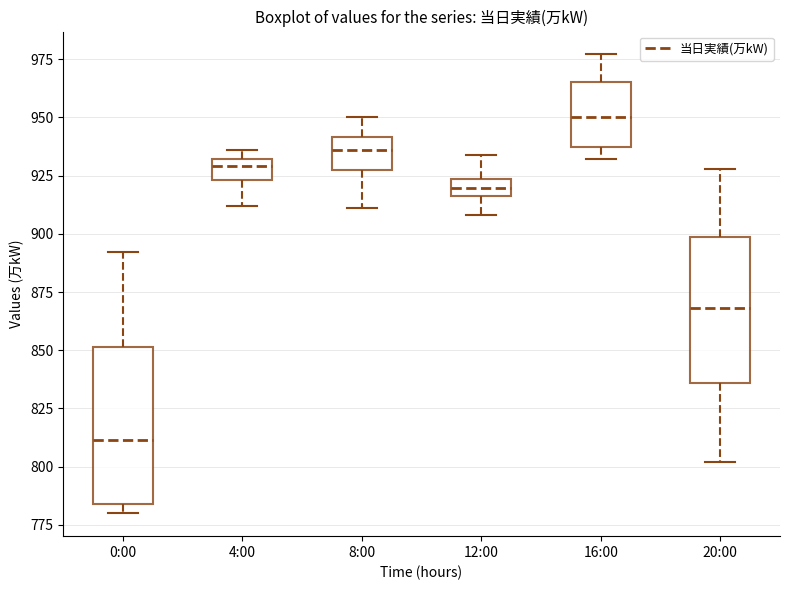

Where does the median line of the box for 12:00 sit on the y-axis? The values are not printed on the chart, so give them approximately, as read against the axis.

920